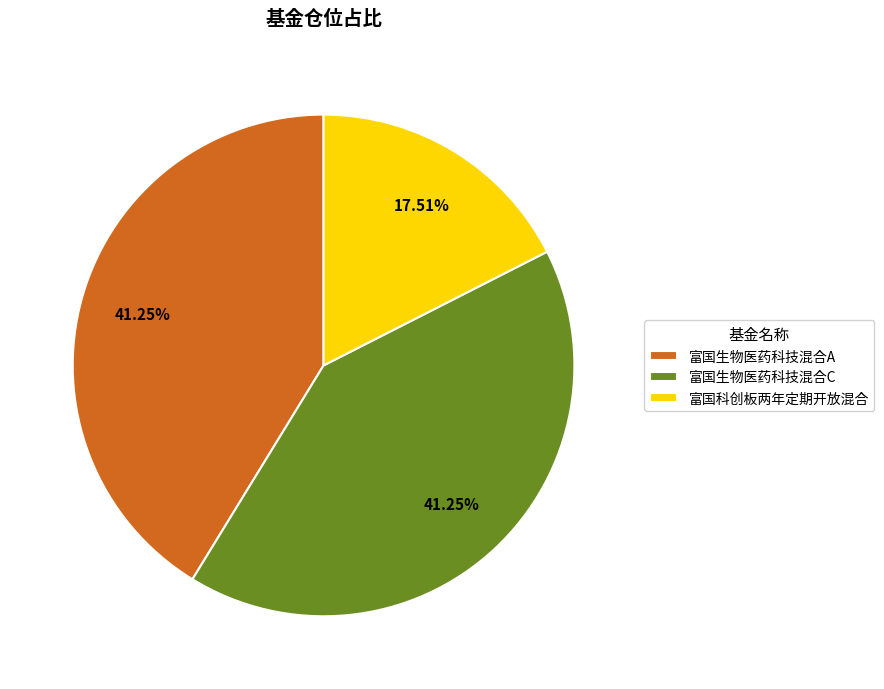

Which has a higher value, 富国生物医药科技混合C or 富国科创板两年定期开放混合?

富国生物医药科技混合C